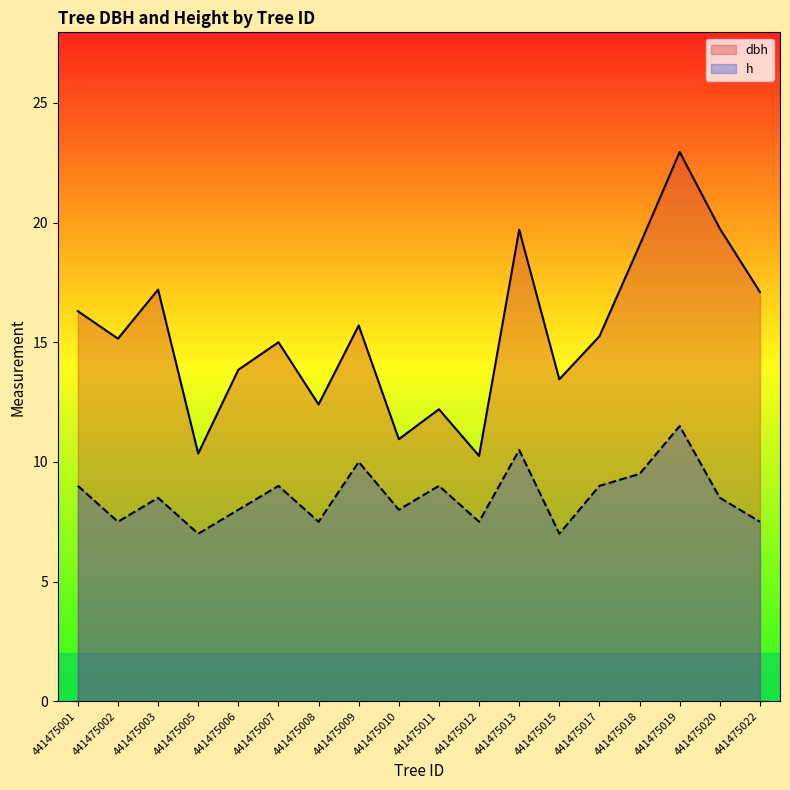

The value of dbh at 441475018 is 19.1. True or false?

True